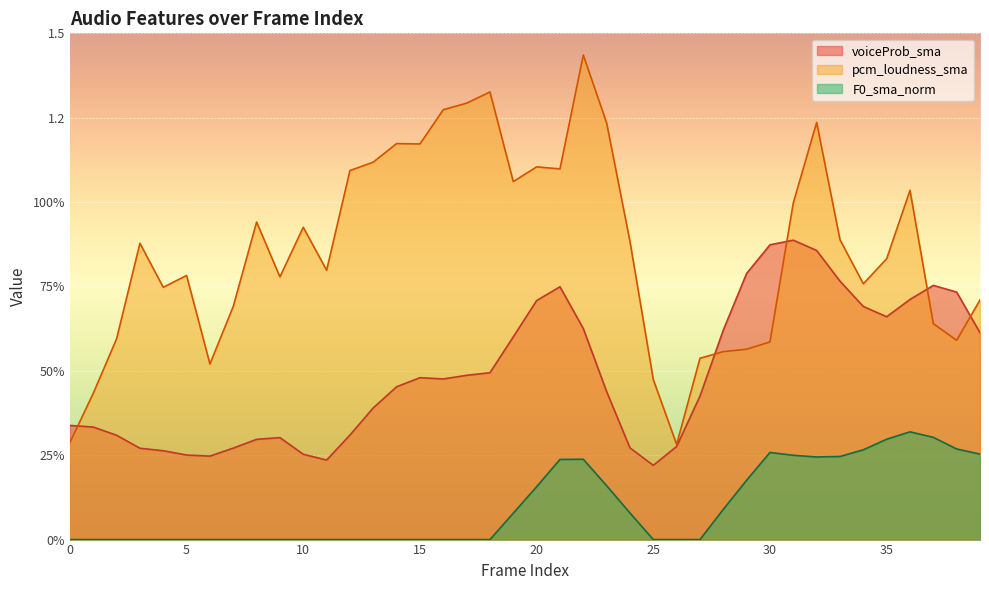

Is it true that pcm_loudness_sma equals 1.1 at 13?

True